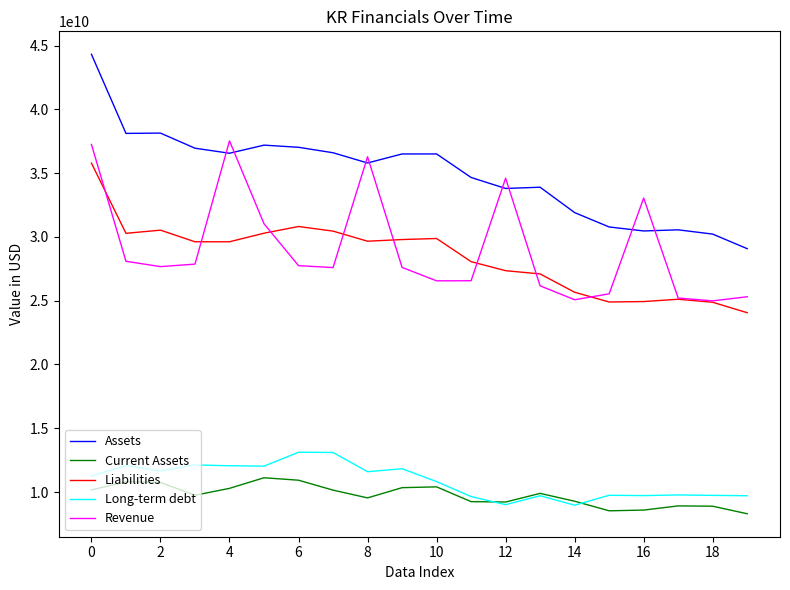

What is the minimum value for Liabilities?

24057000000